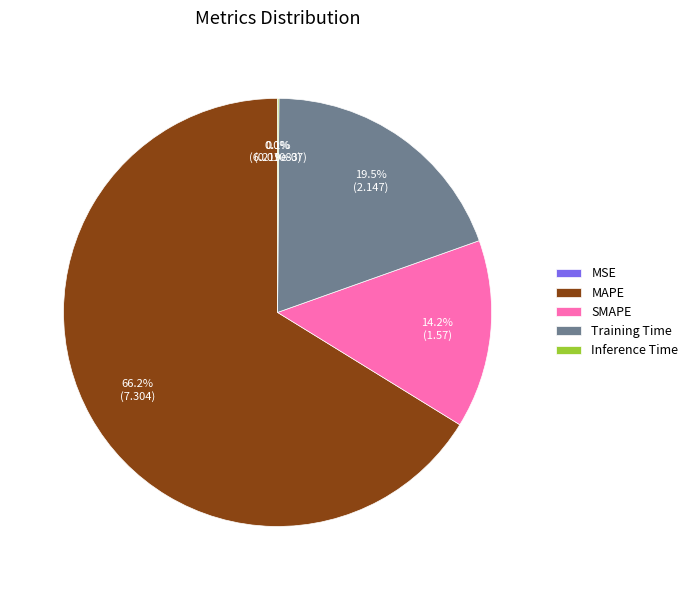

What percentage is NOT represented by SMAPE?

85.8%